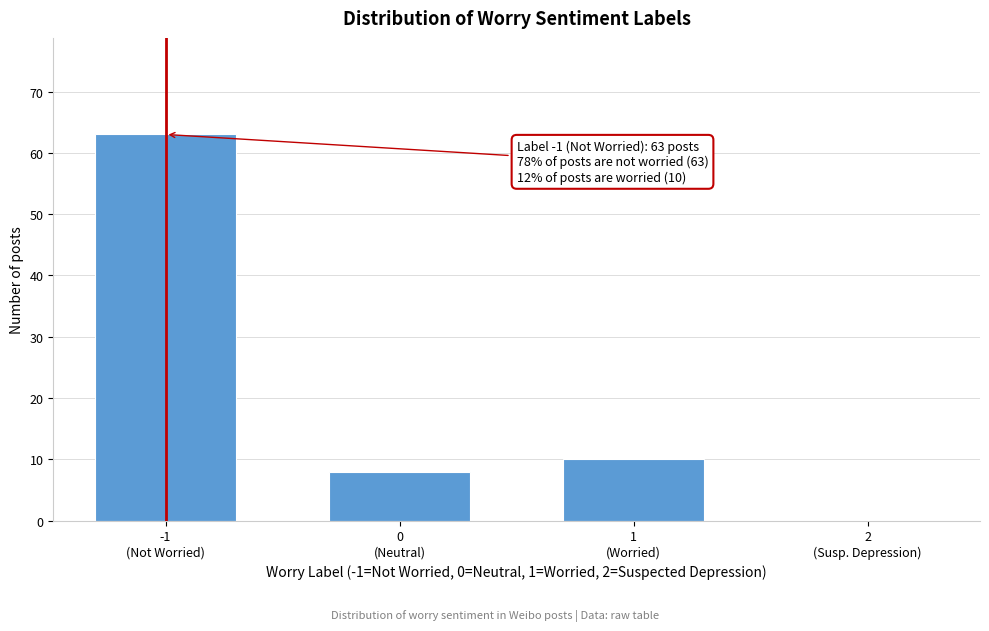

What is the maximum value shown in the chart?

63